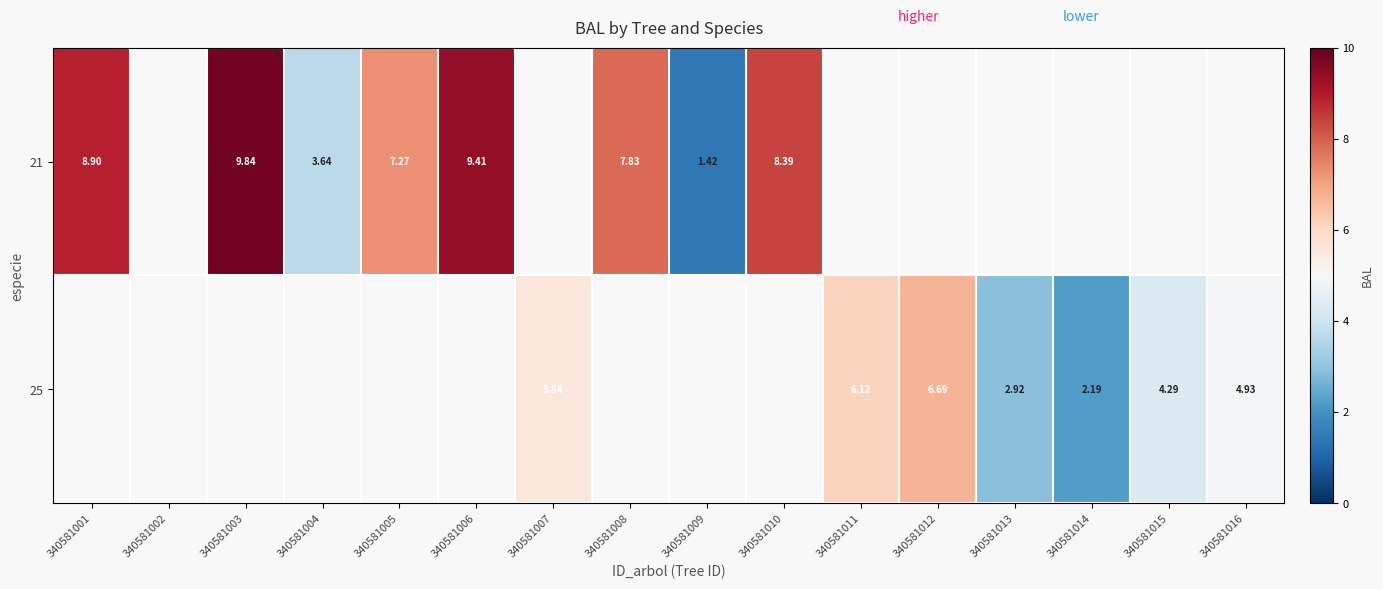

The value of 21 at 340581001 is 4.9. True or false?

False